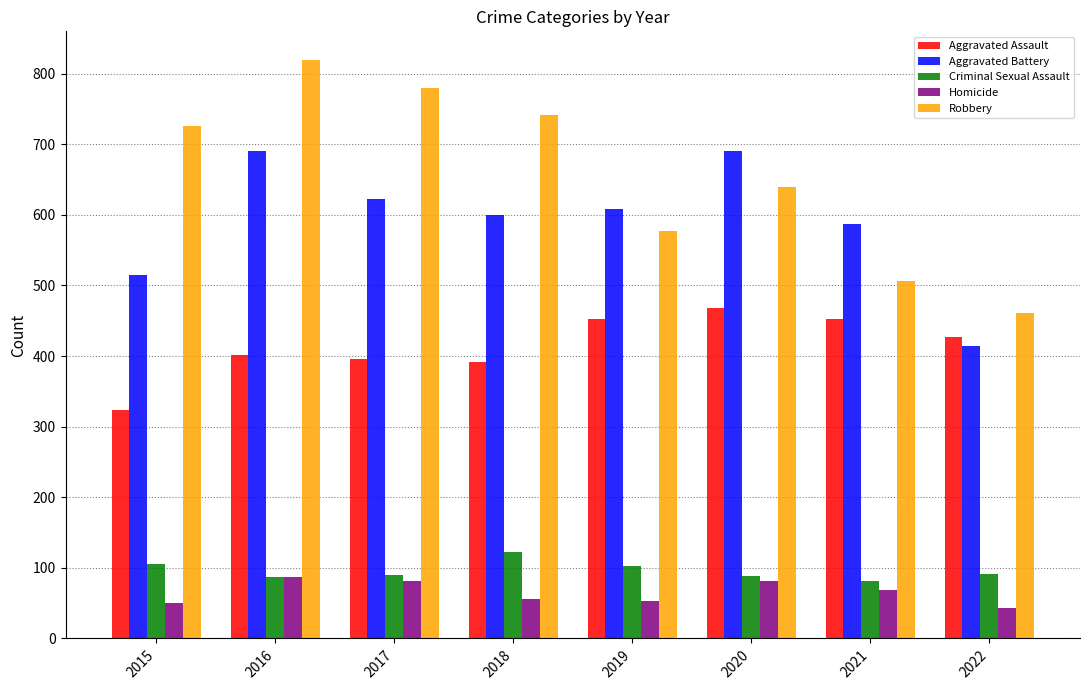

What is the sum of the Homicide values at 2022 and 2019?

96